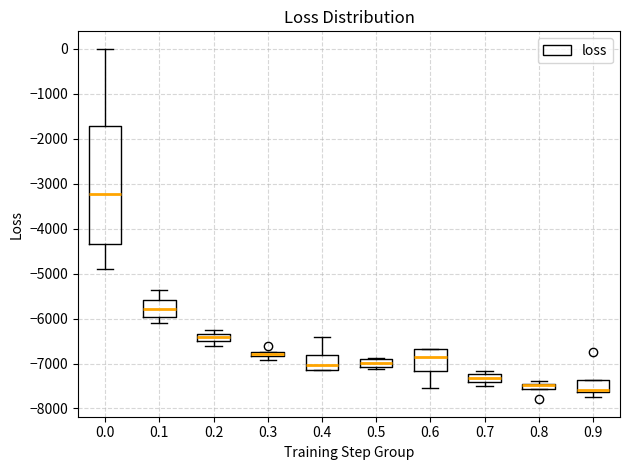

Where does the lower whisker of the box at x = 0.9 end on the y-axis? The values are not printed on the chart, so give them approximately, as read against the axis.

-7700